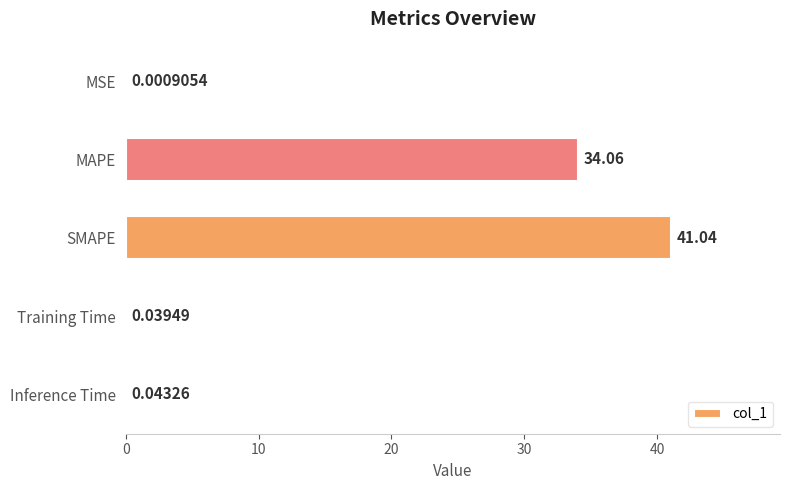

Which category has the highest value across all series?

SMAPE